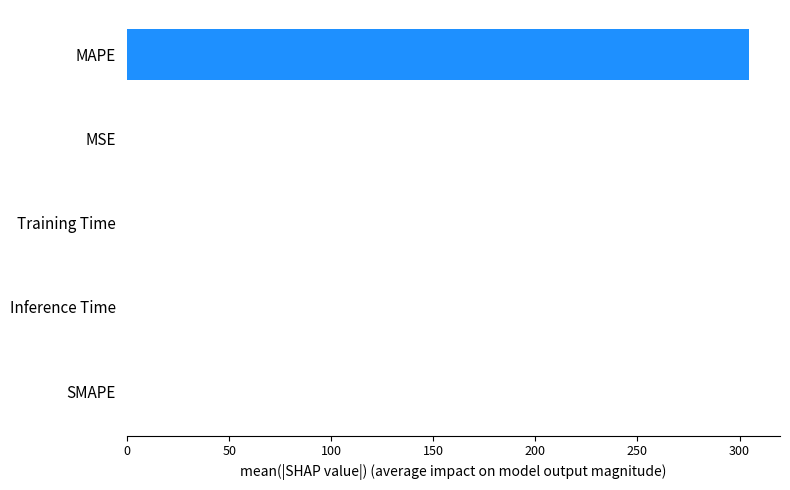

Count the number of values greater than 0.

4